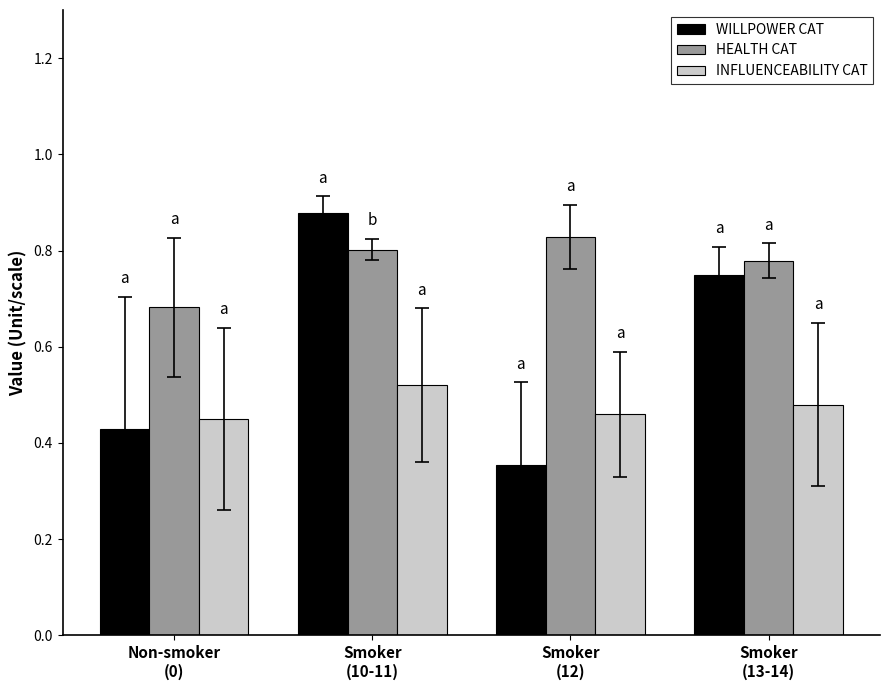

The value of WILLPOWER CAT at Smoker
(12) is 0.6. True or false?

False